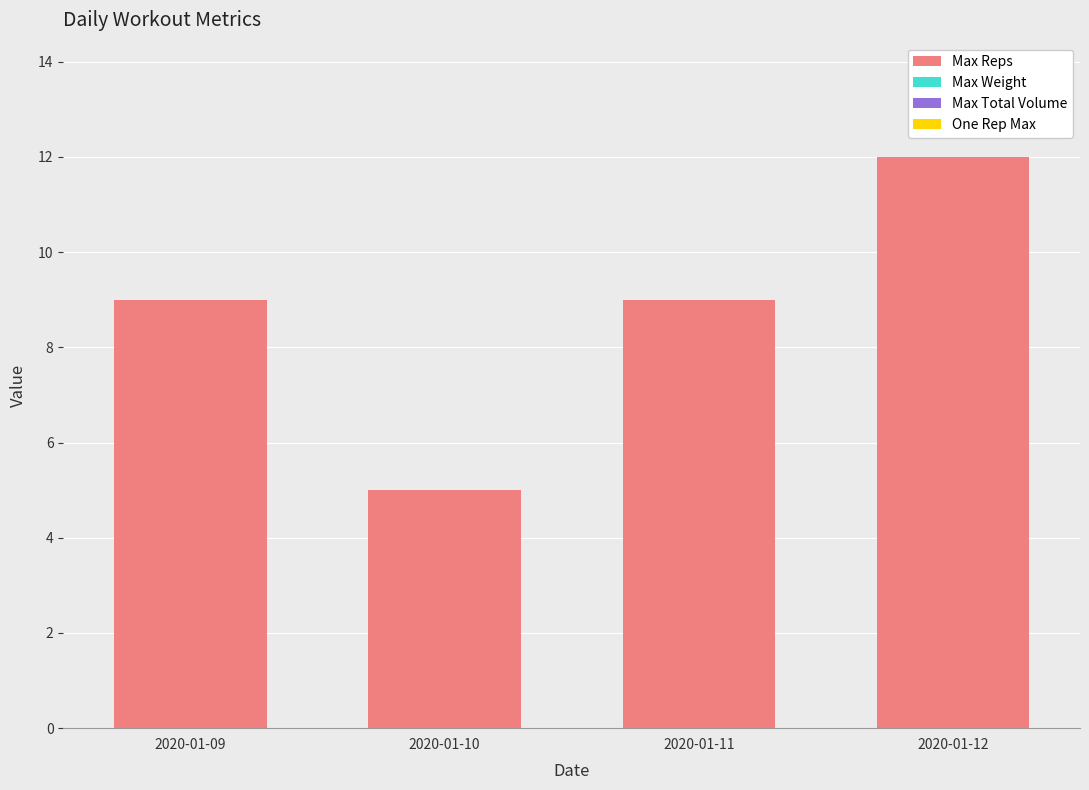

What is the value of the 4th bar from the left?

12